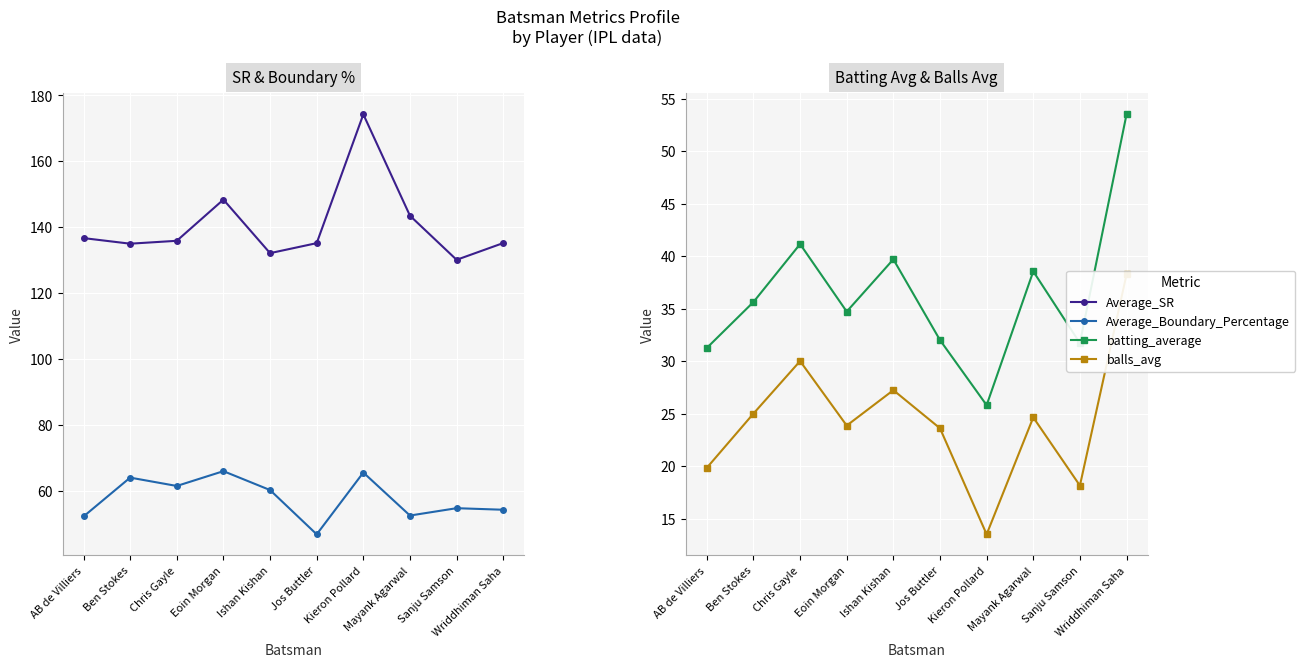

Rank the categories by batting_average value from lowest to highest.

Kieron Pollard, AB de Villiers, Sanju Samson, Jos Buttler, Eoin Morgan, Ben Stokes, Mayank Agarwal, Ishan Kishan, Chris Gayle, Wriddhiman Saha